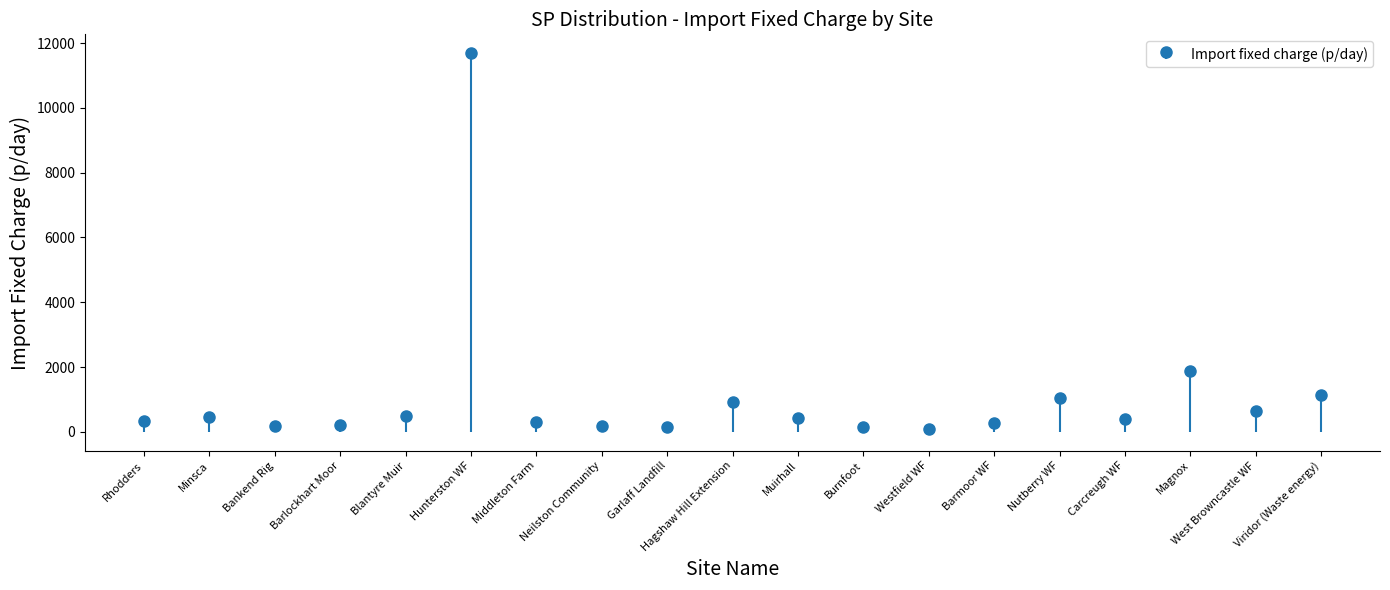

What is the greatest value displayed?

11687.4